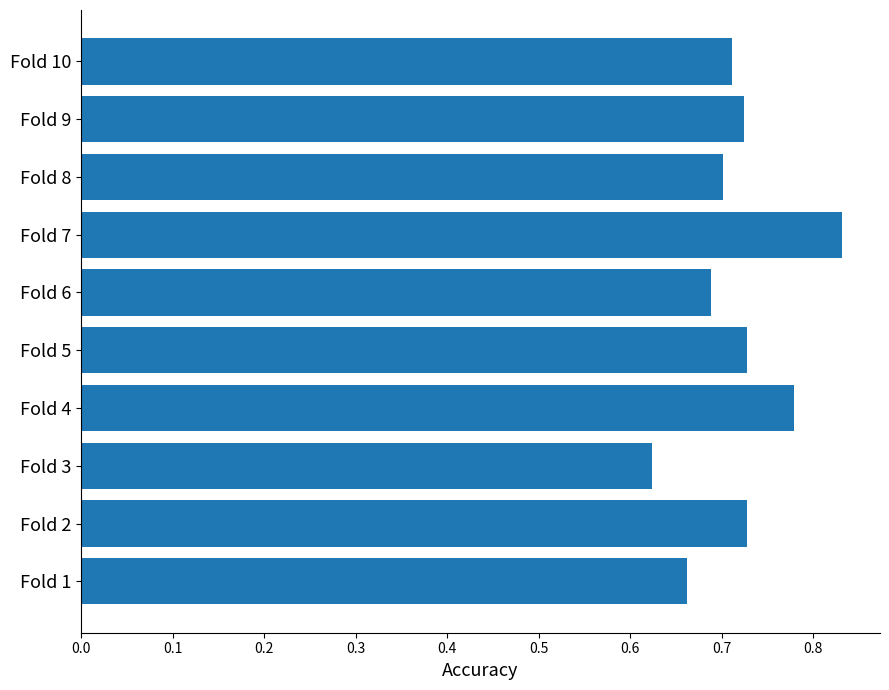

What is the sum of all values?

7.2